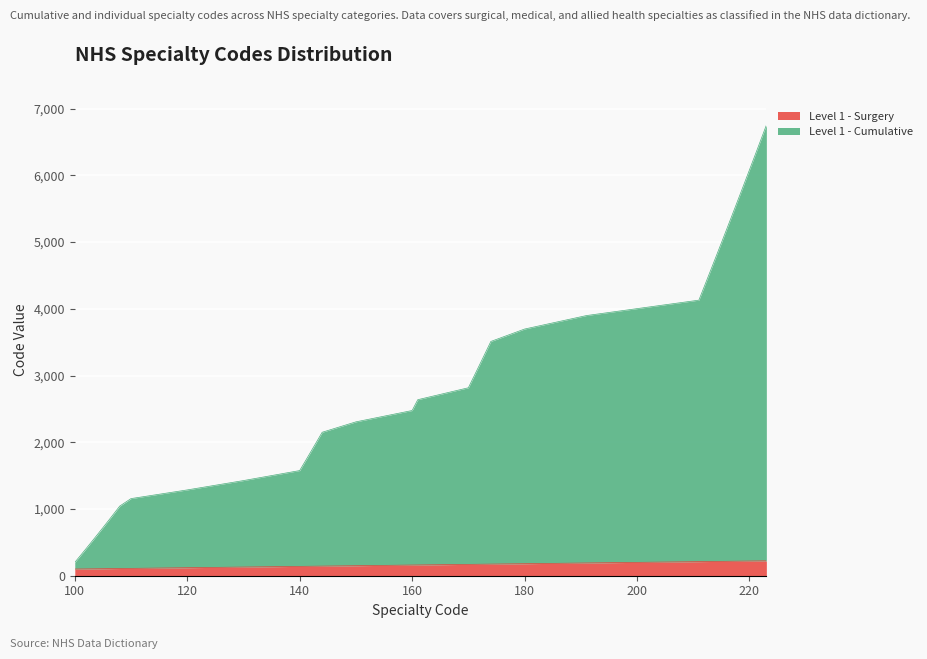

How many values in the Level 1 - Surgery series exceed 170?

19